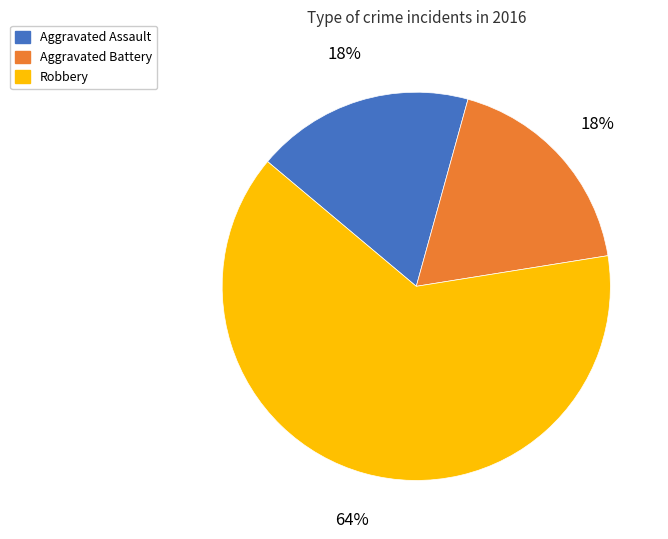

Is it true that Aggravated Assault is 27% of the pie?

False